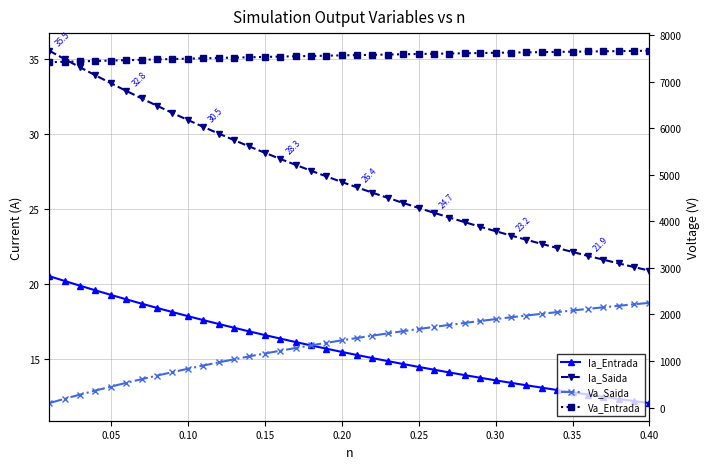

What is the minimum value for Ia_Saida?

20.9